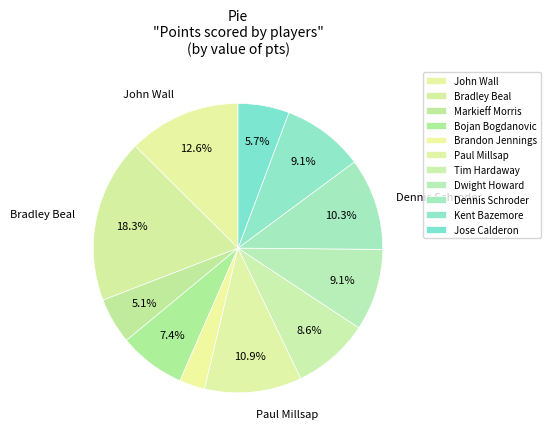

What is the ratio of the value at Markieff Morris to the value at Bradley Beal?

0.3